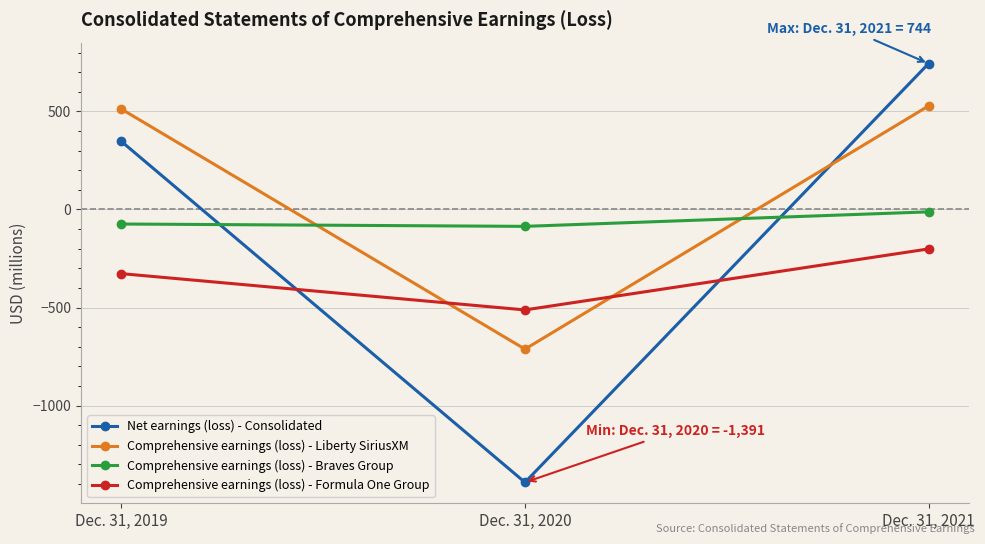

Reading left to right, transcribe all the data shown in this chart.

Net earnings (loss) - Consolidated: Dec. 31, 2019=347	Dec. 31, 2020=-1391	Dec. 31, 2021=744
Comprehensive earnings (loss) - Liberty SiriusXM: Dec. 31, 2019=512	Dec. 31, 2020=-712	Dec. 31, 2021=528
Comprehensive earnings (loss) - Braves Group: Dec. 31, 2019=-74	Dec. 31, 2020=-86	Dec. 31, 2021=-12
Comprehensive earnings (loss) - Formula One Group: Dec. 31, 2019=-327	Dec. 31, 2020=-512	Dec. 31, 2021=-201